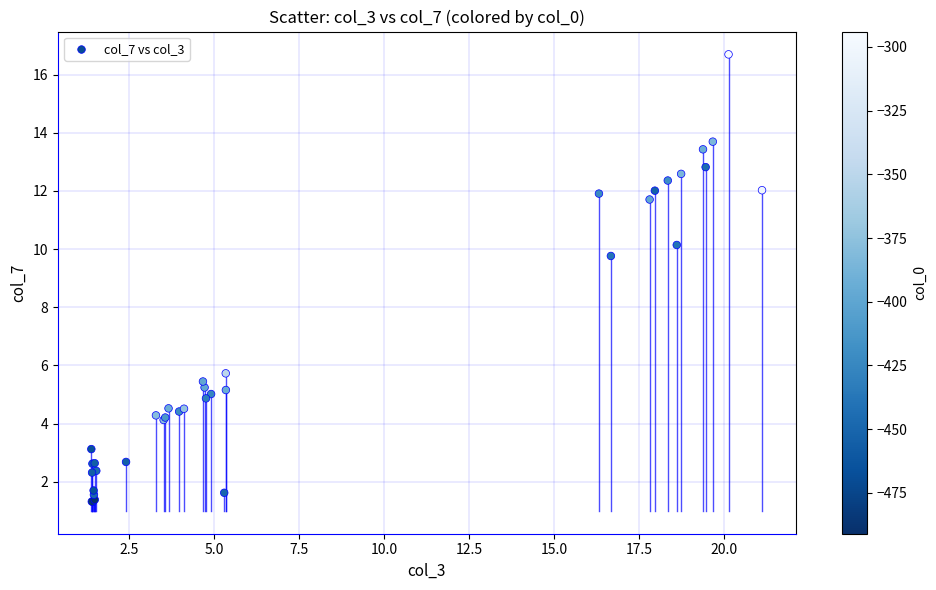

What Y value in the scatter plot is closest to 9?

9.8